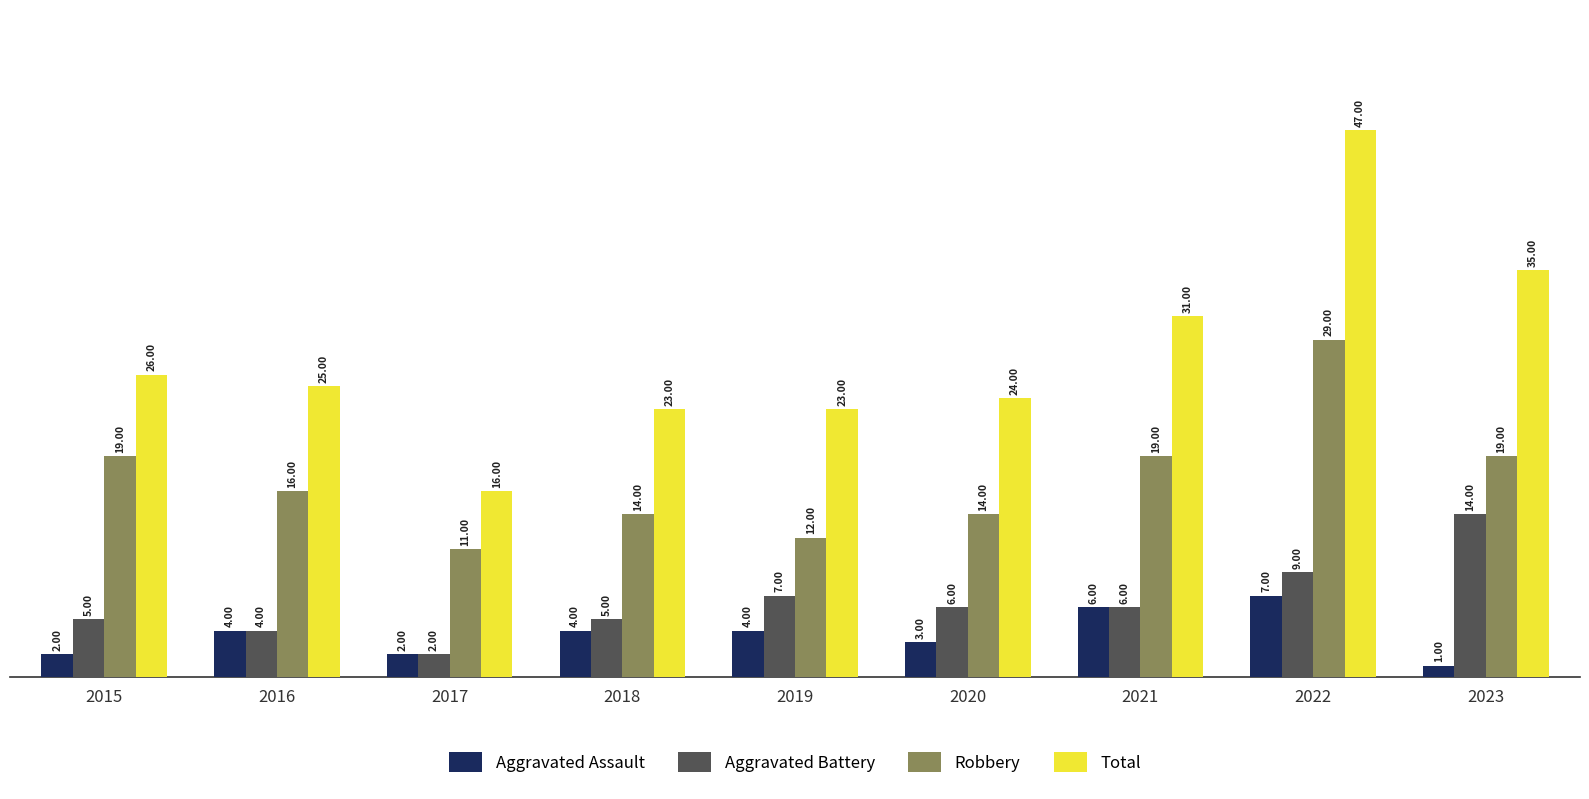

How many groups of bars are there?

9